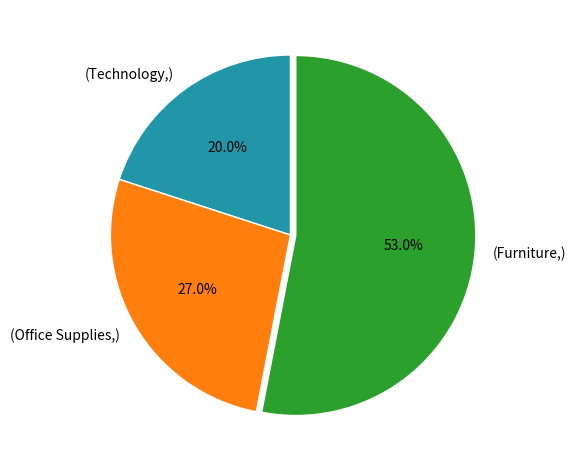

Is there a majority slice in this chart?

Yes